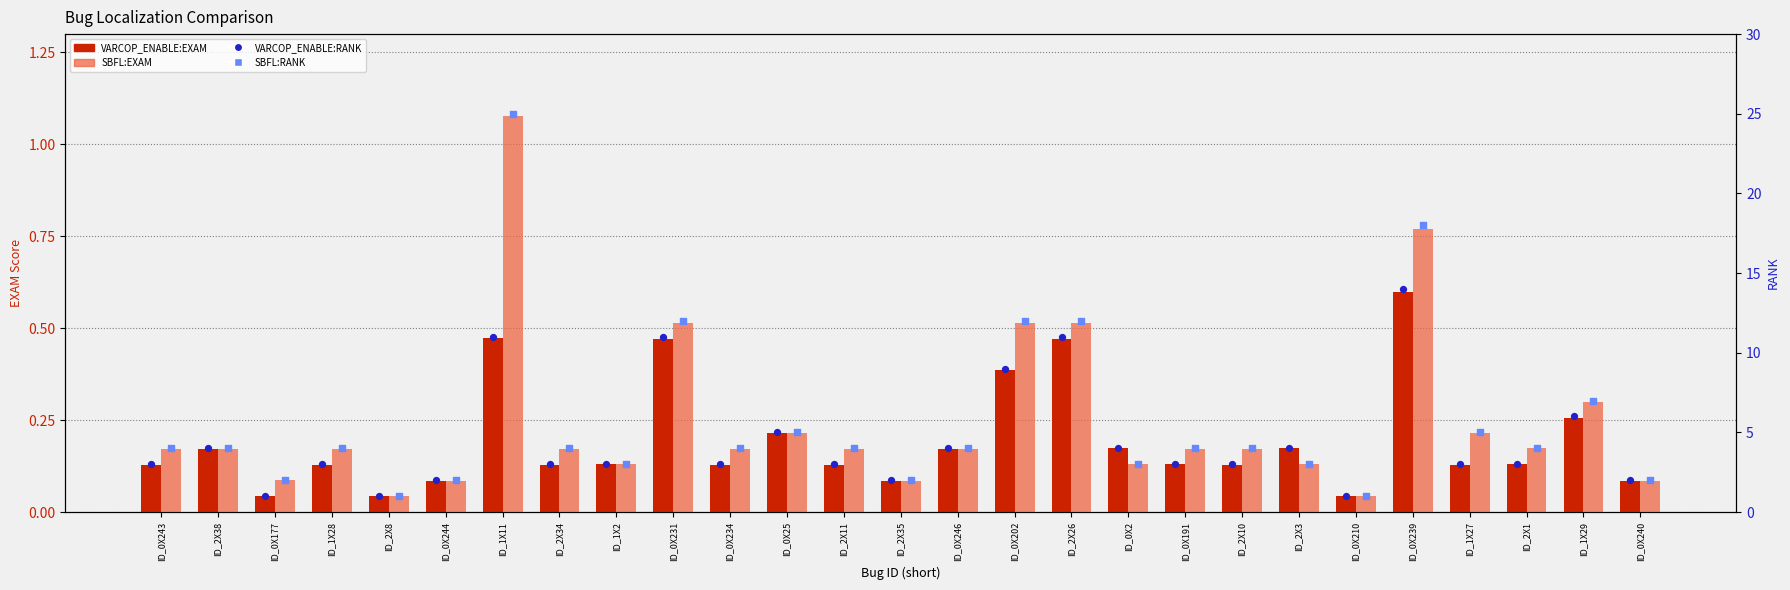

Which series has the largest total across all categories?

SBFL:RANK